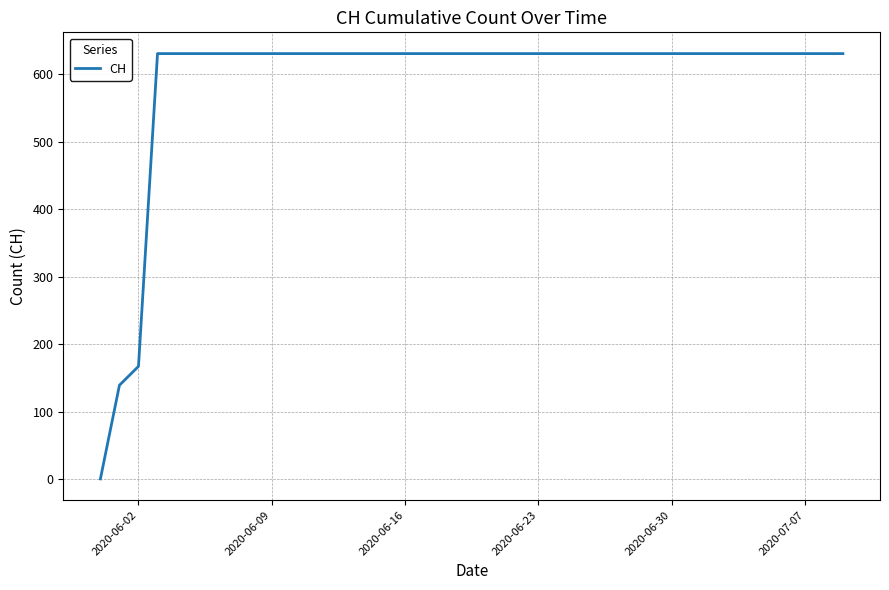

Does the chart have visible grid lines?

Yes